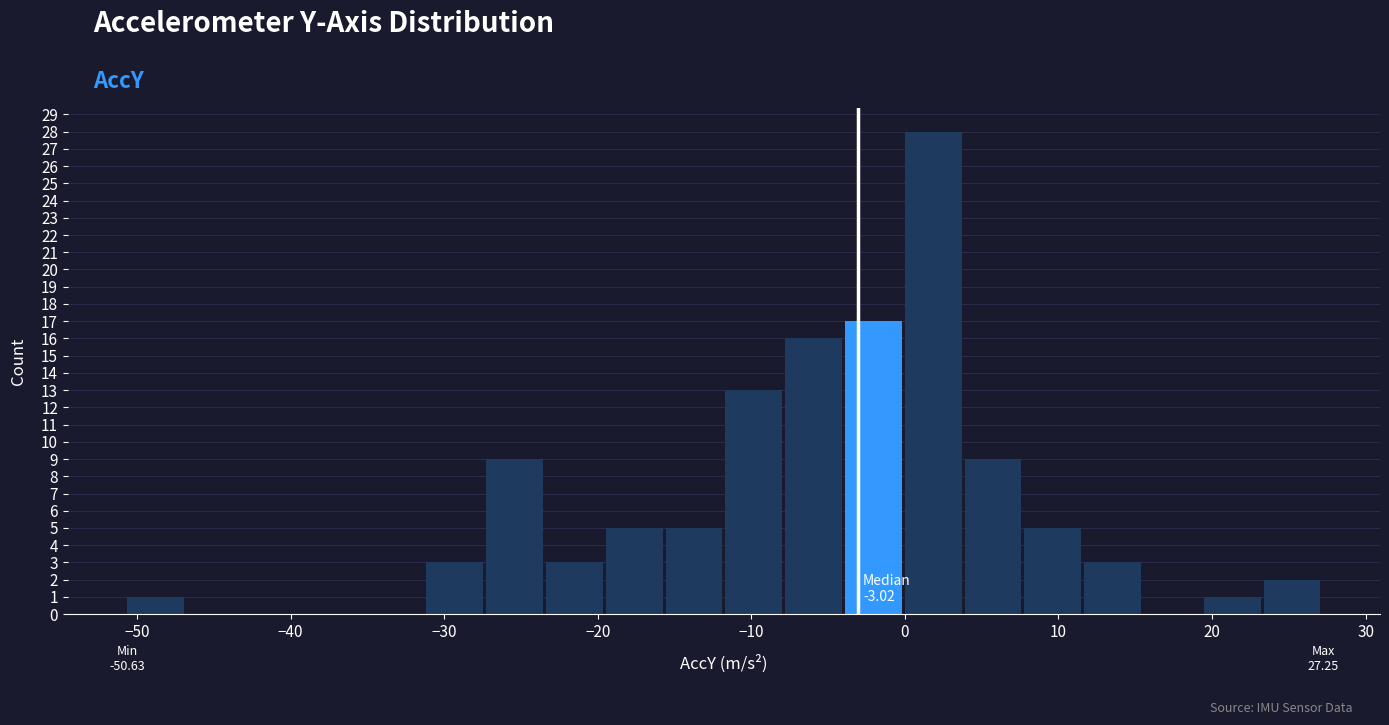

Read against the x-axis, roughly where is the centre of the tallest bar?

2